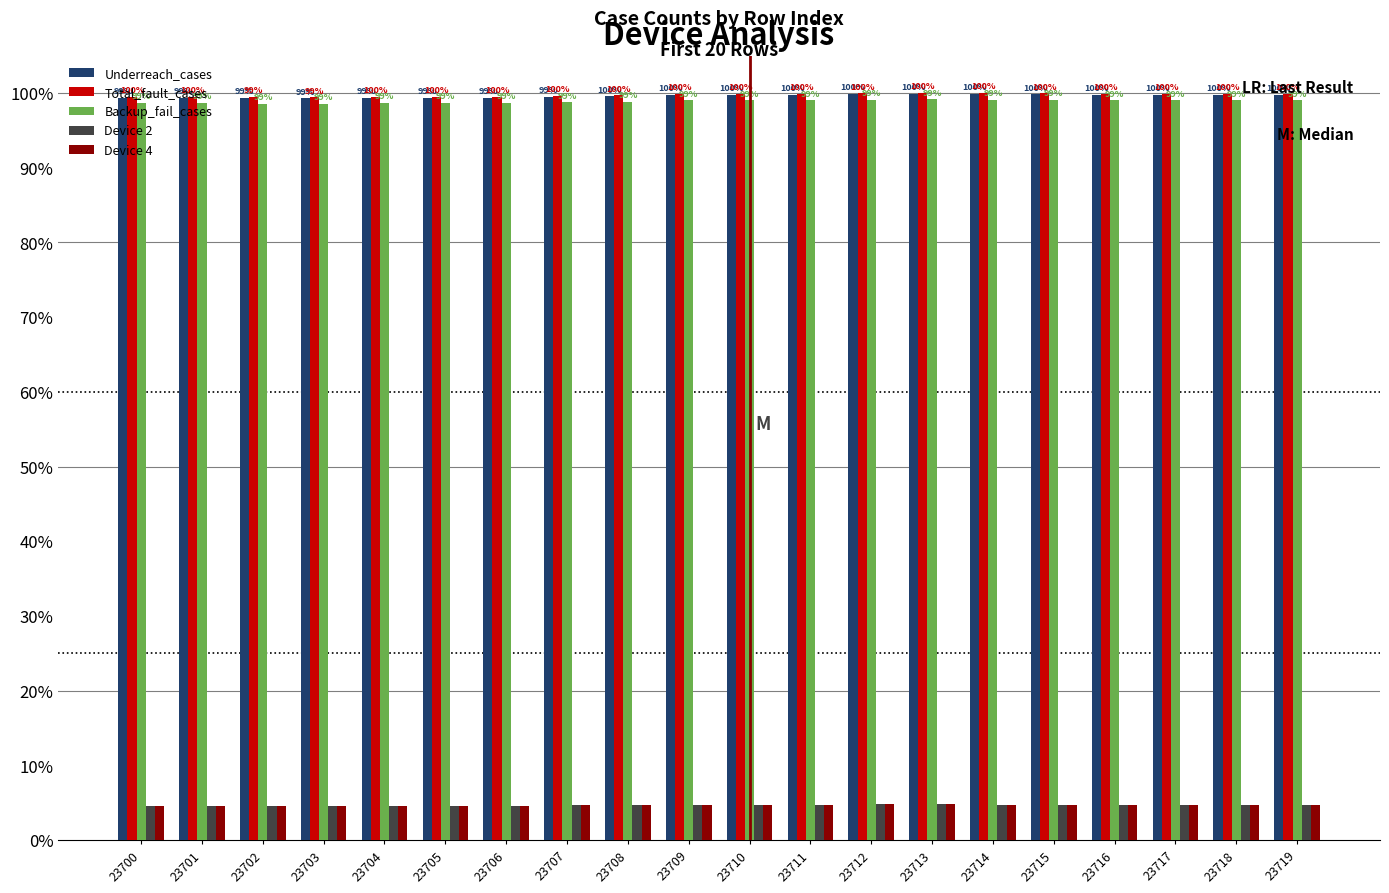

Is the value of Underreach_cases at 23717 greater than the value of Device 4 at 23710?

Yes